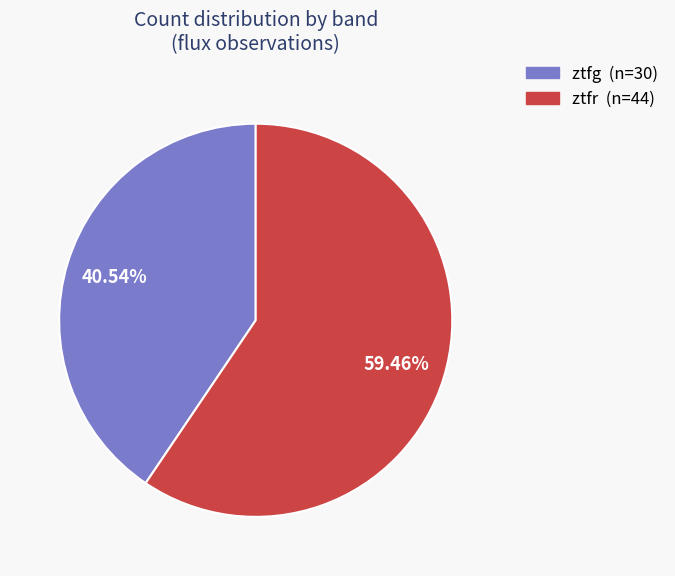

How many slices are in this pie chart?

2